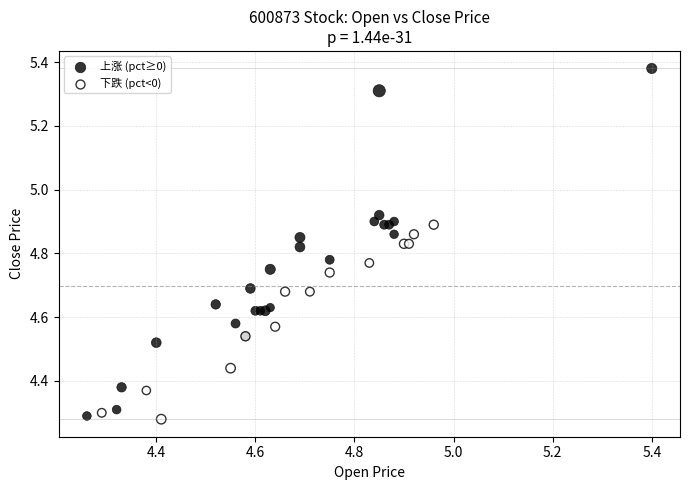

Which series reaches the minimum Y coordinate?

下跌 (pct<0)